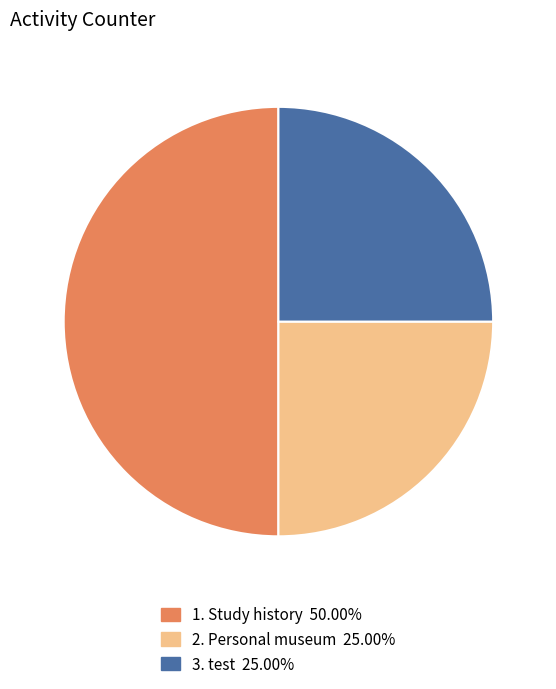

Count the number of slices in the pie.

3